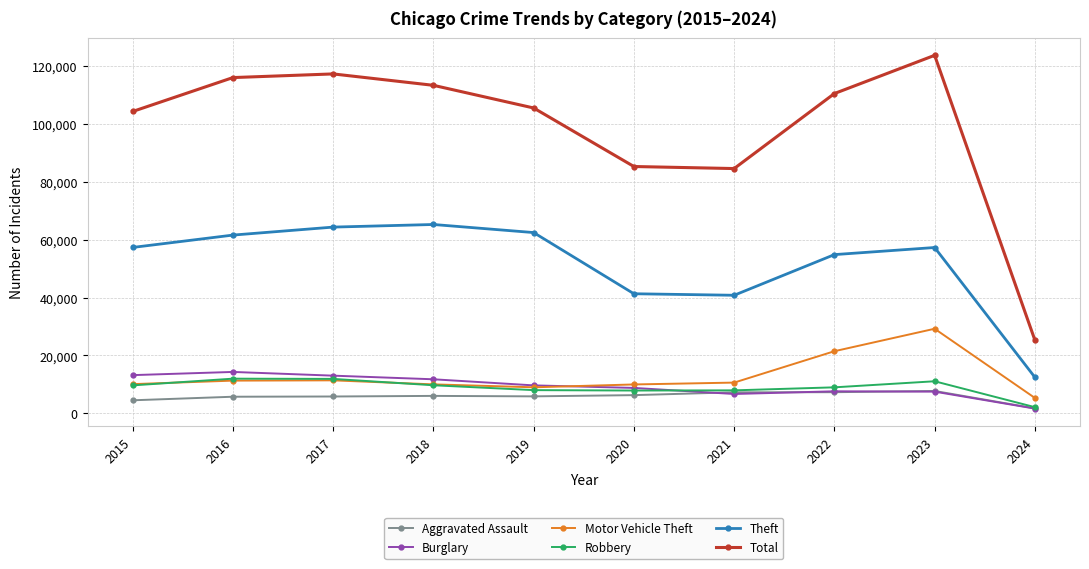

Between 2015 and 2023, which series saw the biggest shift?

Total